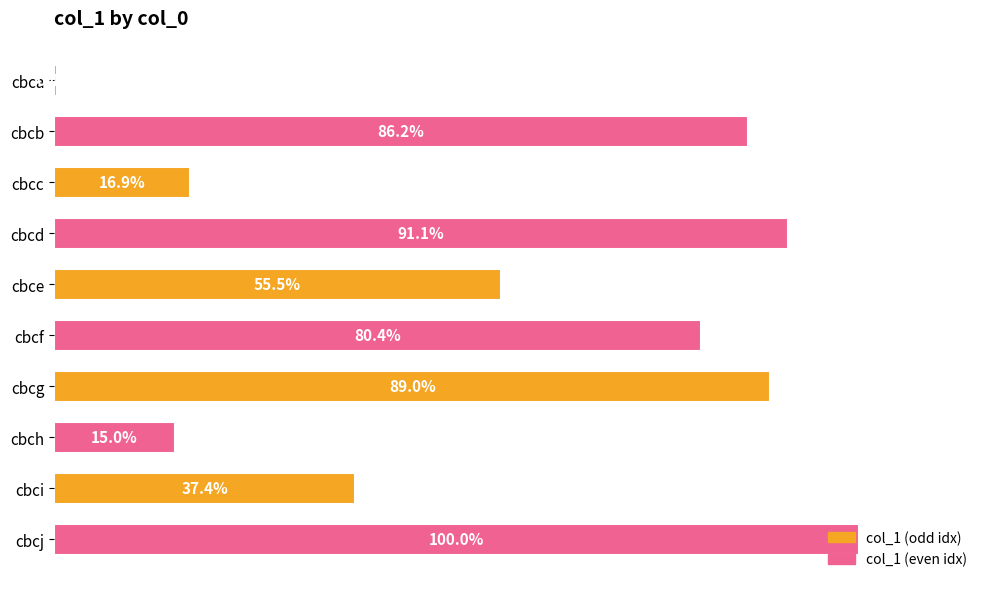

Does the chart contain any negative values?

No